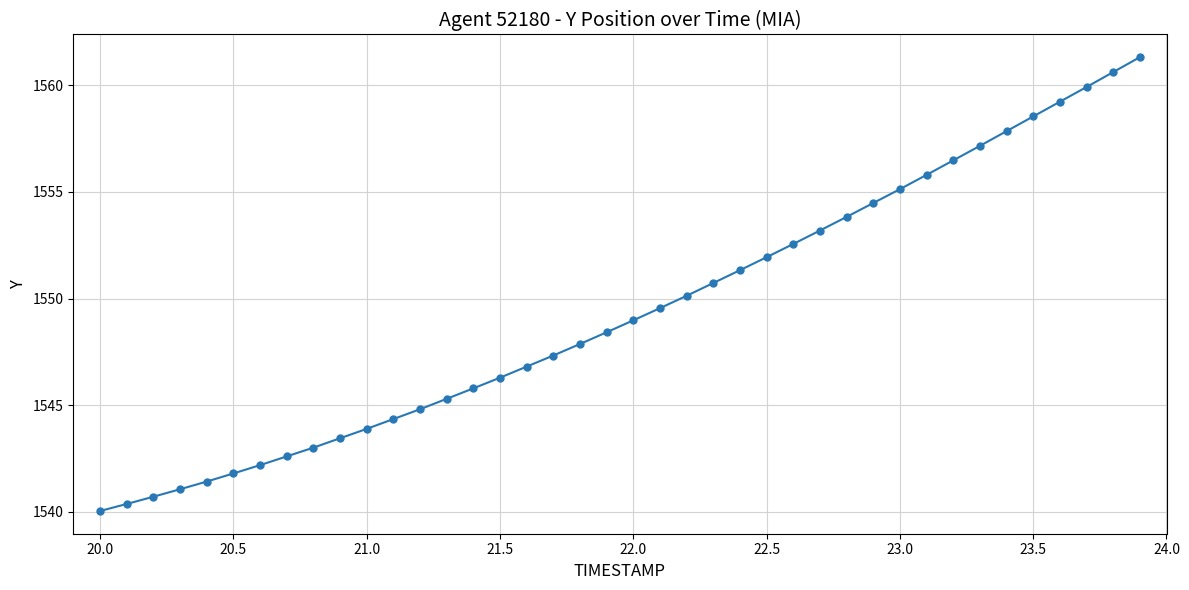

What is the value of the 20th point from the left?

1548.4